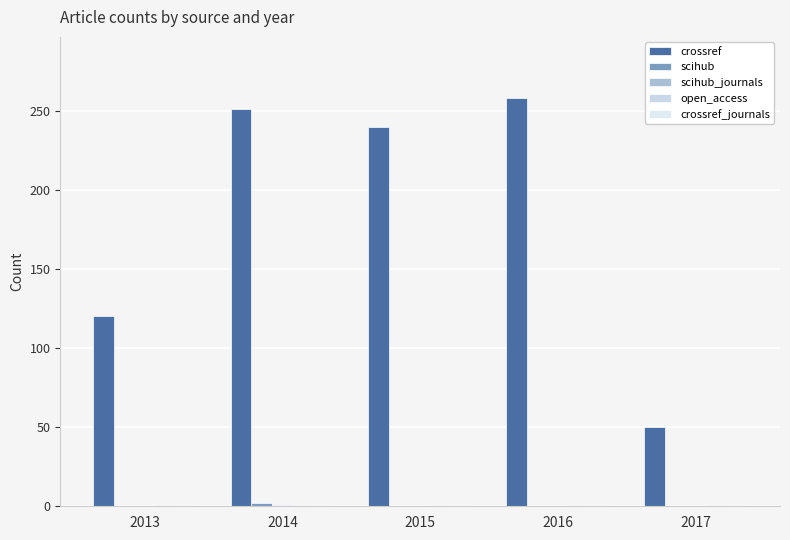

Reading right to left, list all the values displayed in this chart.

crossref: 2017=50	2016=258	2015=240	2014=251	2013=120
scihub: 2017=0	2016=0	2015=0	2014=2	2013=0
scihub_journals: 2017=0	2016=0	2015=0	2014=1	2013=0
open_access: 2017=1	2016=1	2015=1	2014=1	2013=1
crossref_journals: 2017=1	2016=1	2015=1	2014=1	2013=1